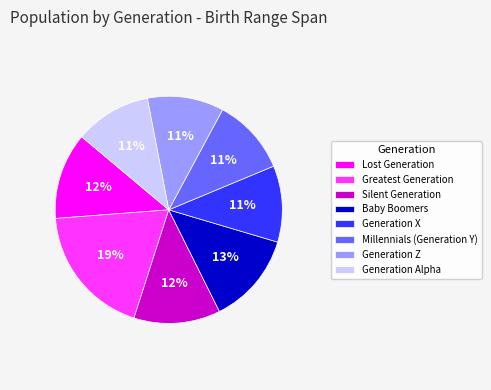

Does Generation Z represent more than half of the total?

No